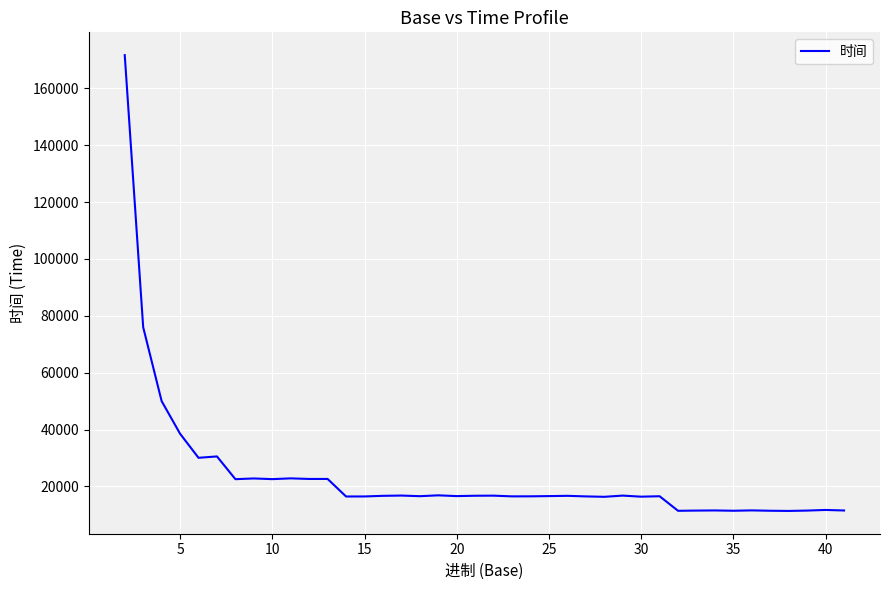

What is the maximum value shown in the chart?

171703